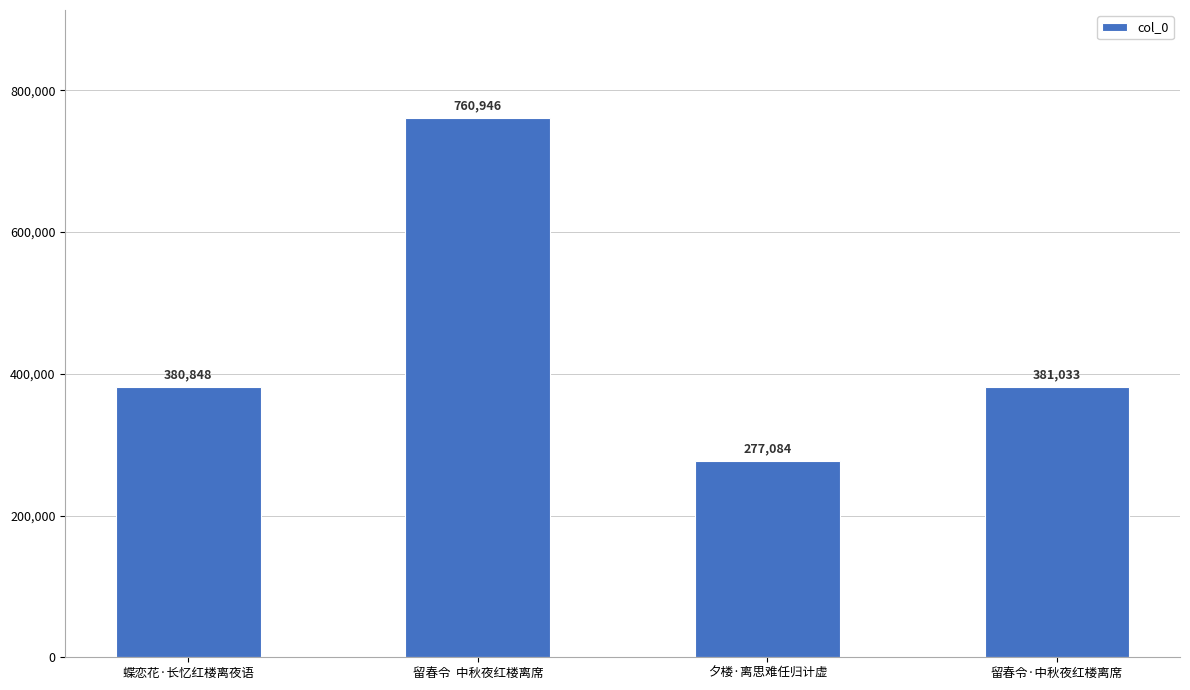

Reading right to left, what are all the values shown in this chart?

留春令·中秋夜红楼离席=381033	夕楼·离思难任归计虚=277084	留春令  中秋夜红楼离席=760946	蝶恋花·长忆红楼离夜语=380848